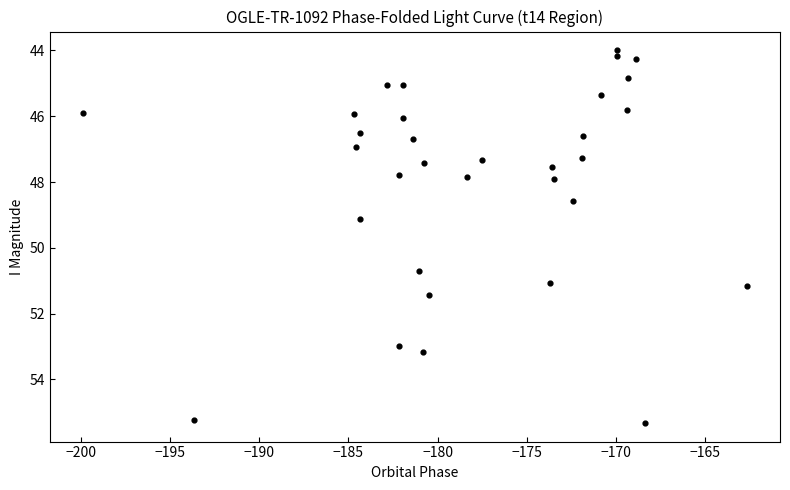

What is the range of X values (max minus min)?

37.2